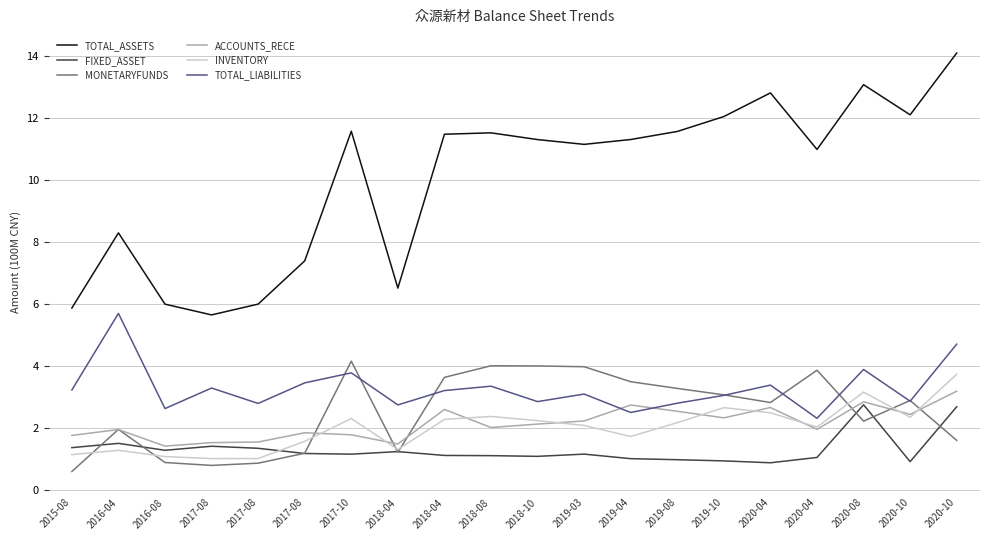

What are all the series names shown in the legend?

TOTAL_ASSETS, FIXED_ASSET, MONETARYFUNDS, ACCOUNTS_RECE, INVENTORY, TOTAL_LIABILITIES